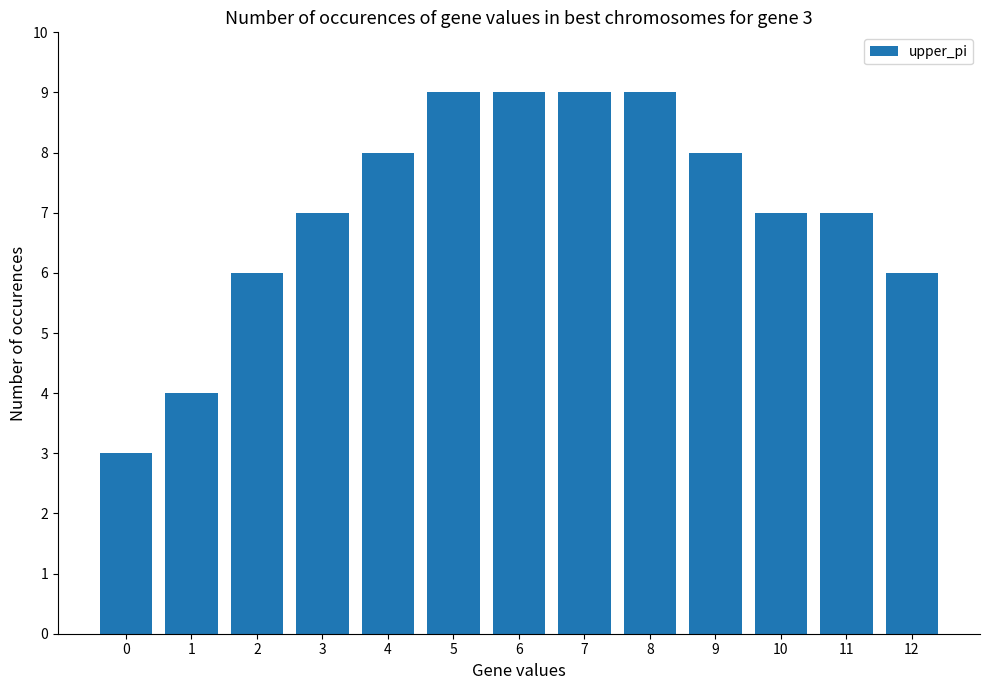

What is the value of the 11th bar from the left?

7